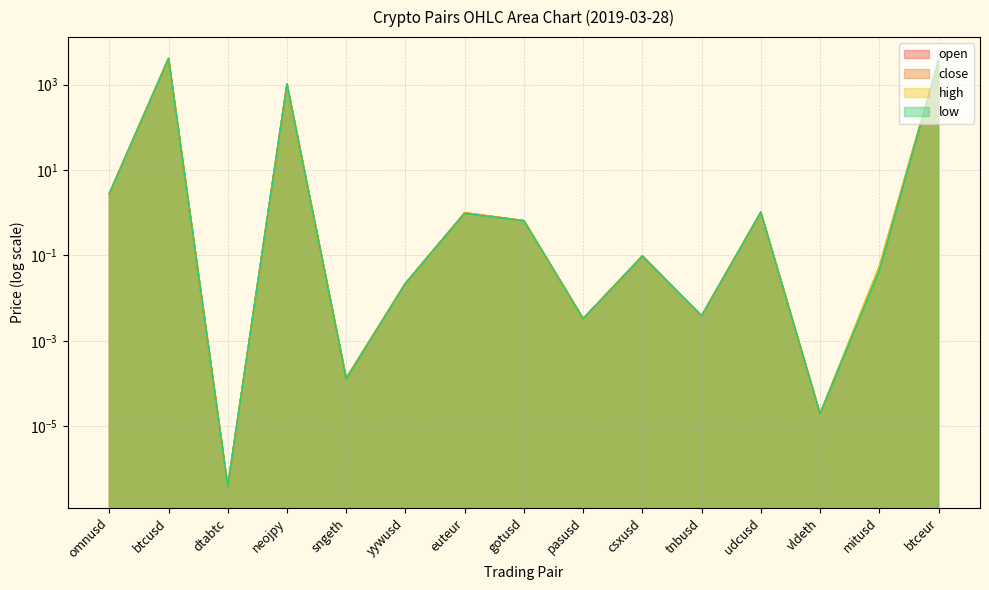

Where is low nearest to the value 2046?

neojpy